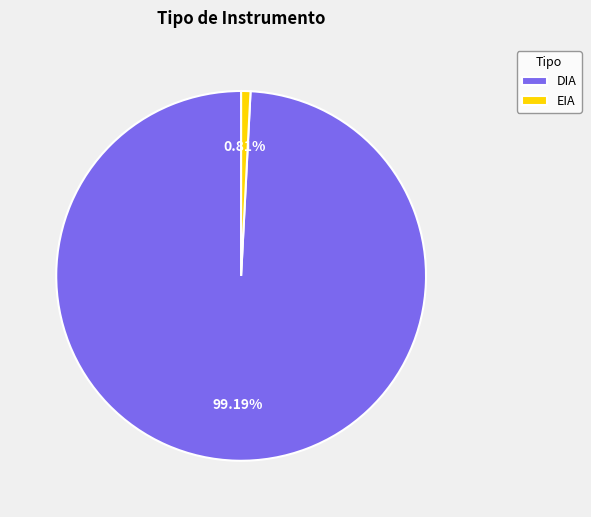

Which has a higher value, DIA or EIA?

DIA